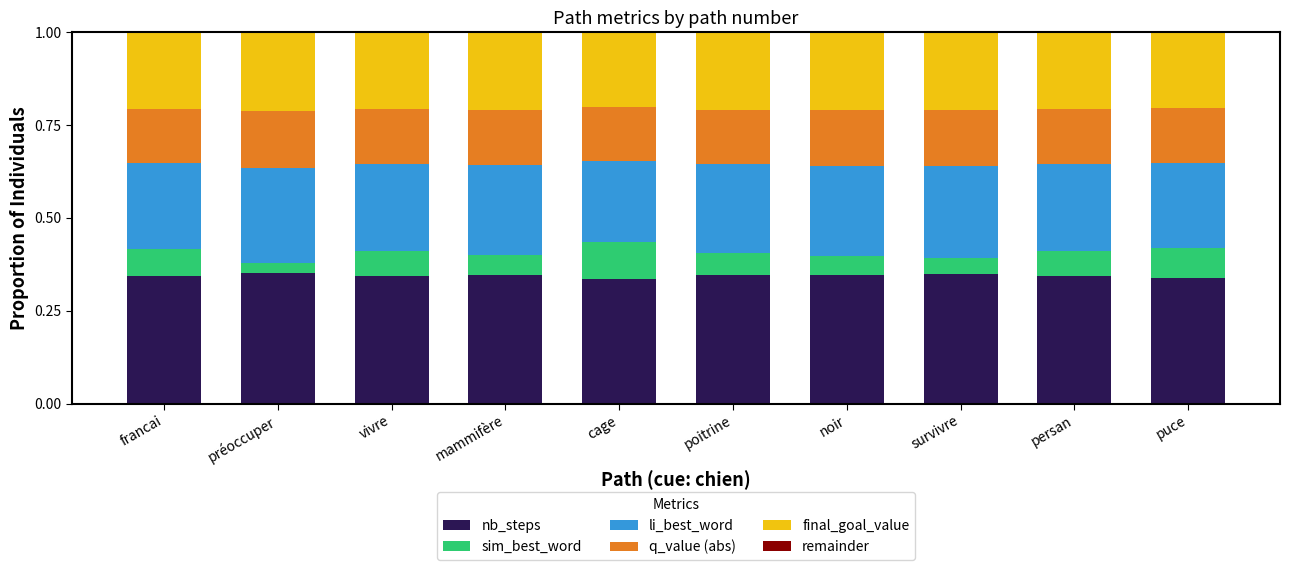

True or false: nb_steps has a value of 0.5 at mammifère.

False